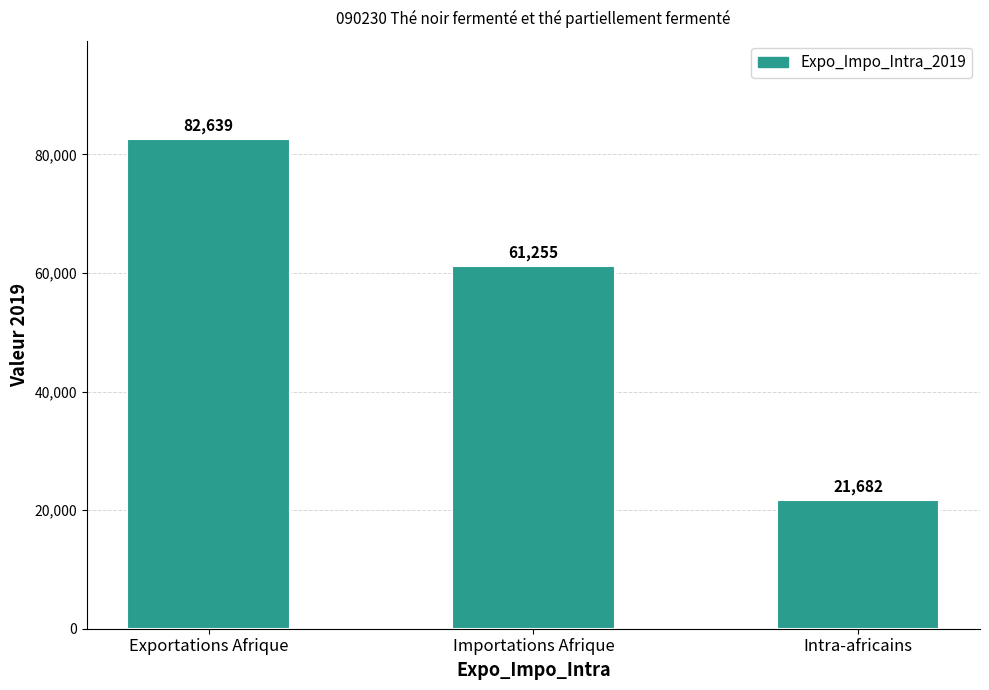

What is the difference between the maximum and minimum values?

60957